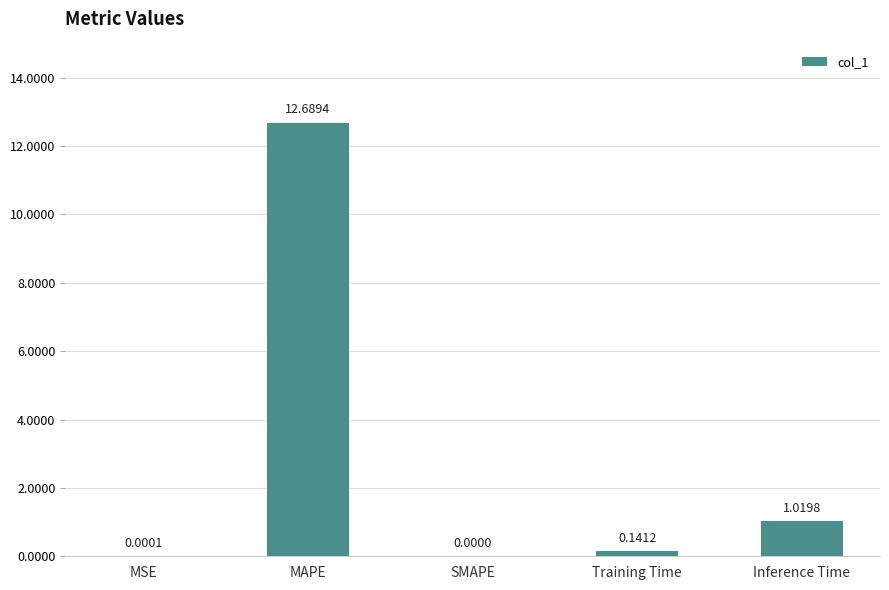

Where is the data nearest to the value 6?

Inference Time